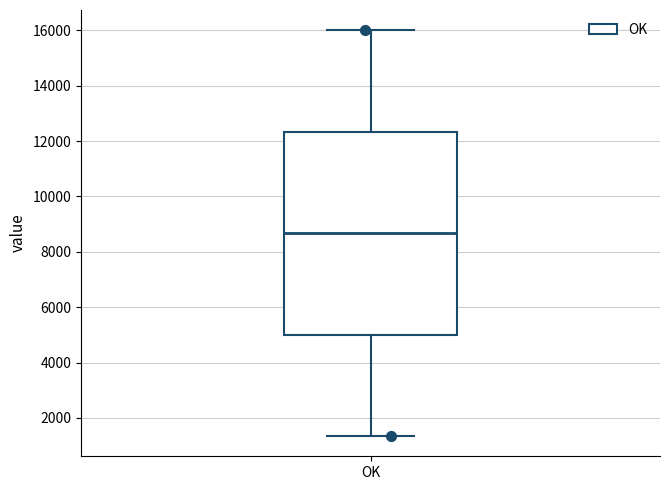

Transcribe this box plot: give where the median line is, the range the box spans, and where the two whiskers end, as read against the y-axis. The values are not printed on the chart, so give them approximately, as read against the axis.

median 8600, box 5000 to 12400, whiskers 1400 to 16000